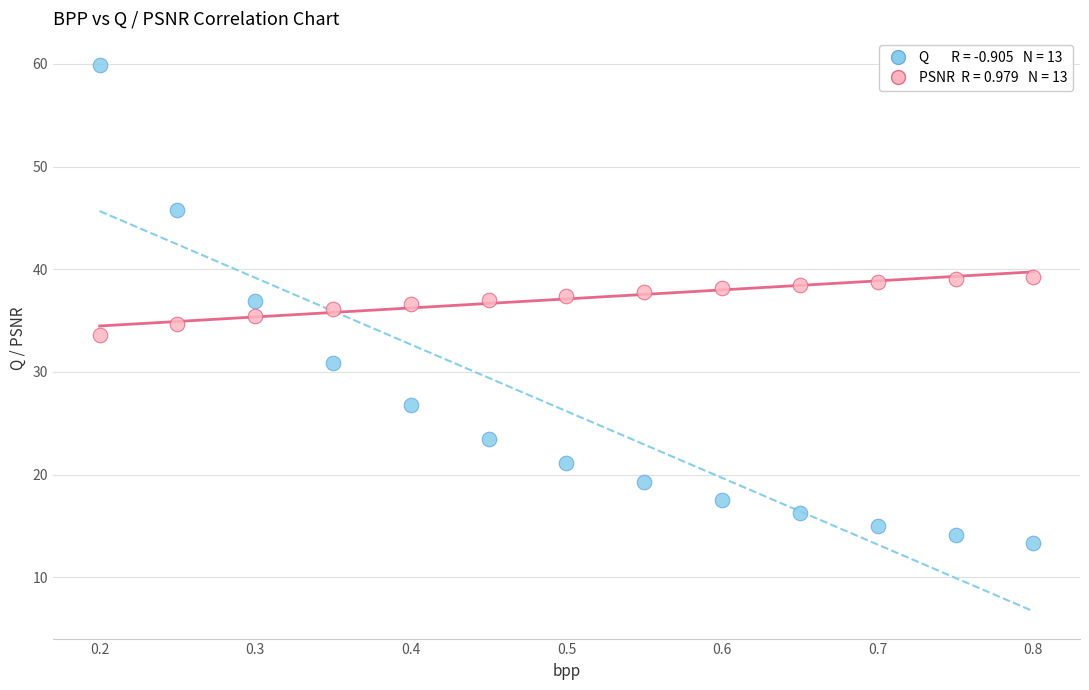

Across all data points, what is the range of Y values (max minus min)?

46.5